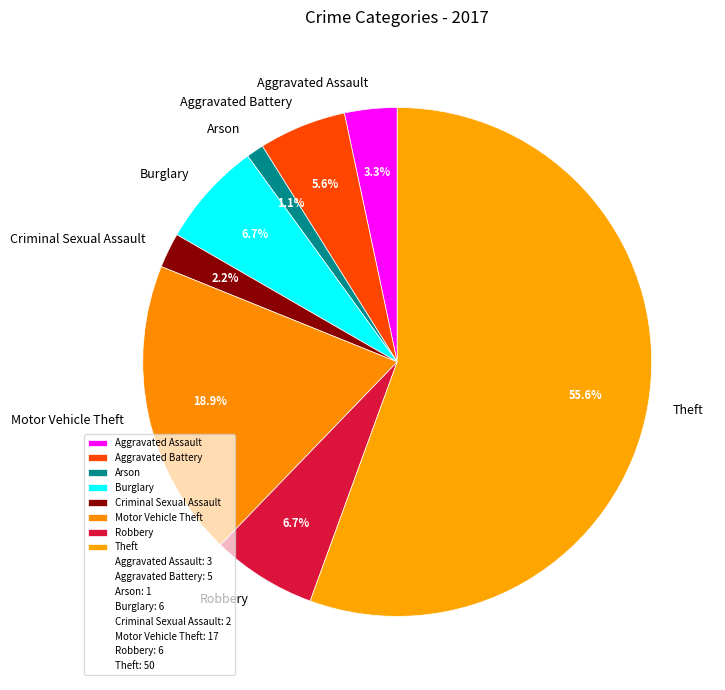

Which has a higher value, Aggravated Assault or Aggravated Battery?

Aggravated Battery